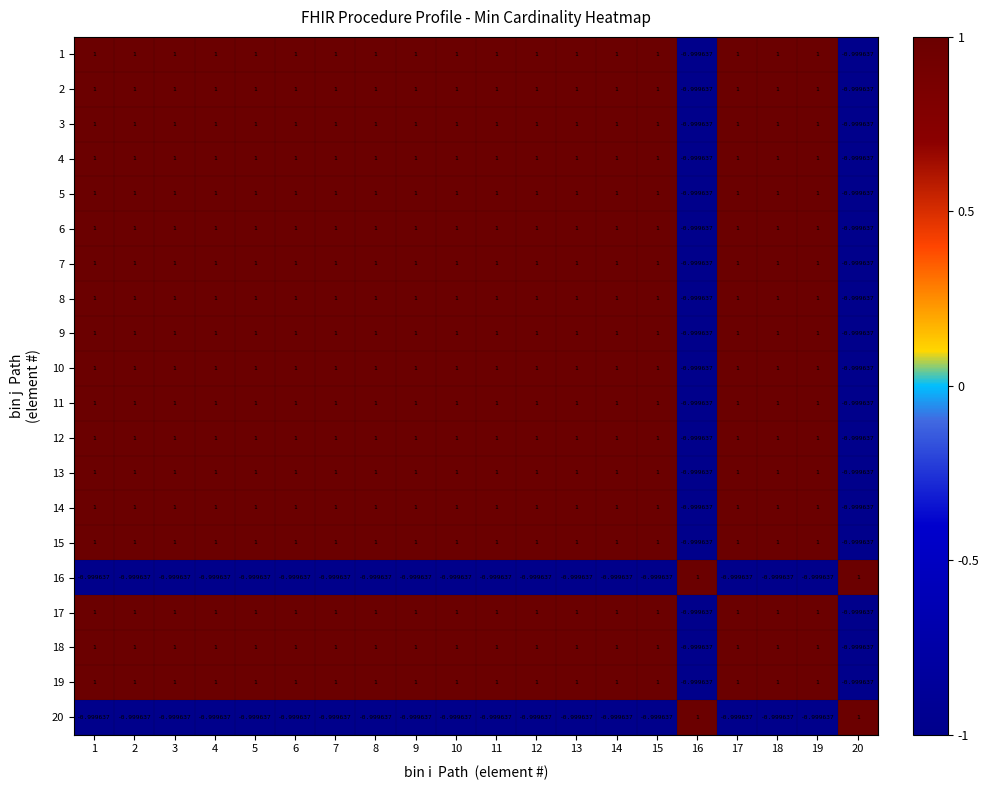

How many values in the 9 series are below 1?

2